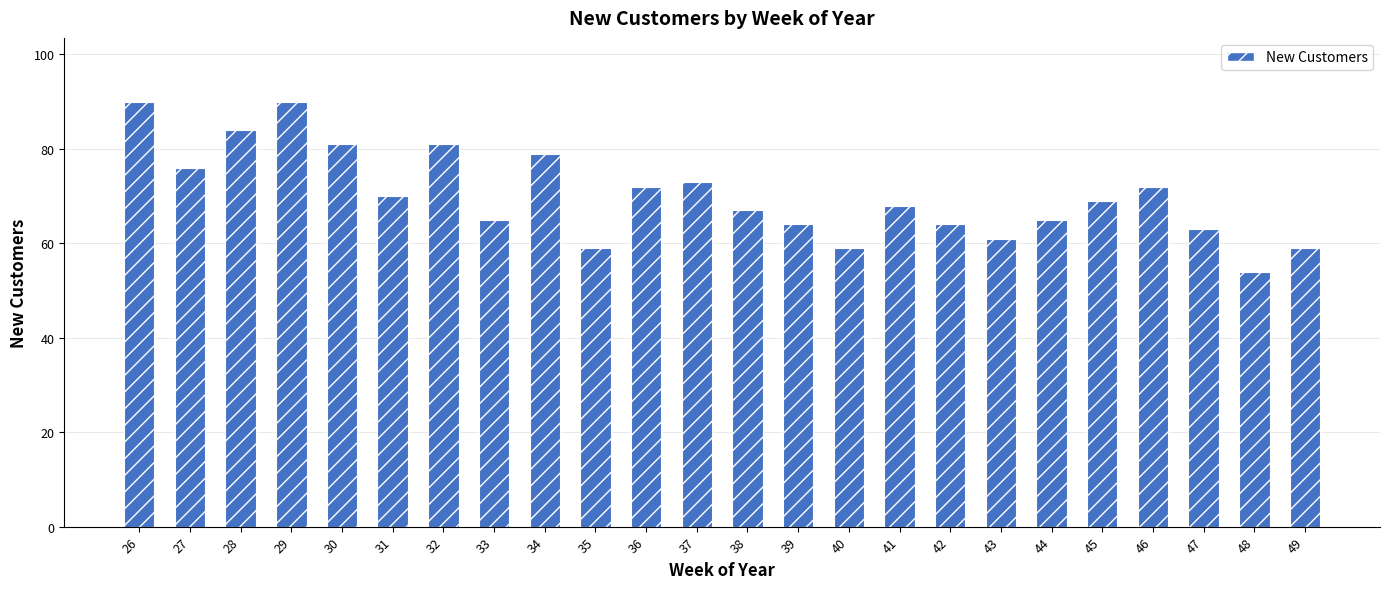

Reading left to right, list all the values displayed in this chart.

26=90	27=76	28=84	29=90	30=81	31=70	32=81	33=65	34=79	35=59	36=72	37=73	38=67	39=64	40=59	41=68	42=64	43=61	44=65	45=69	46=72	47=63	48=54	49=59